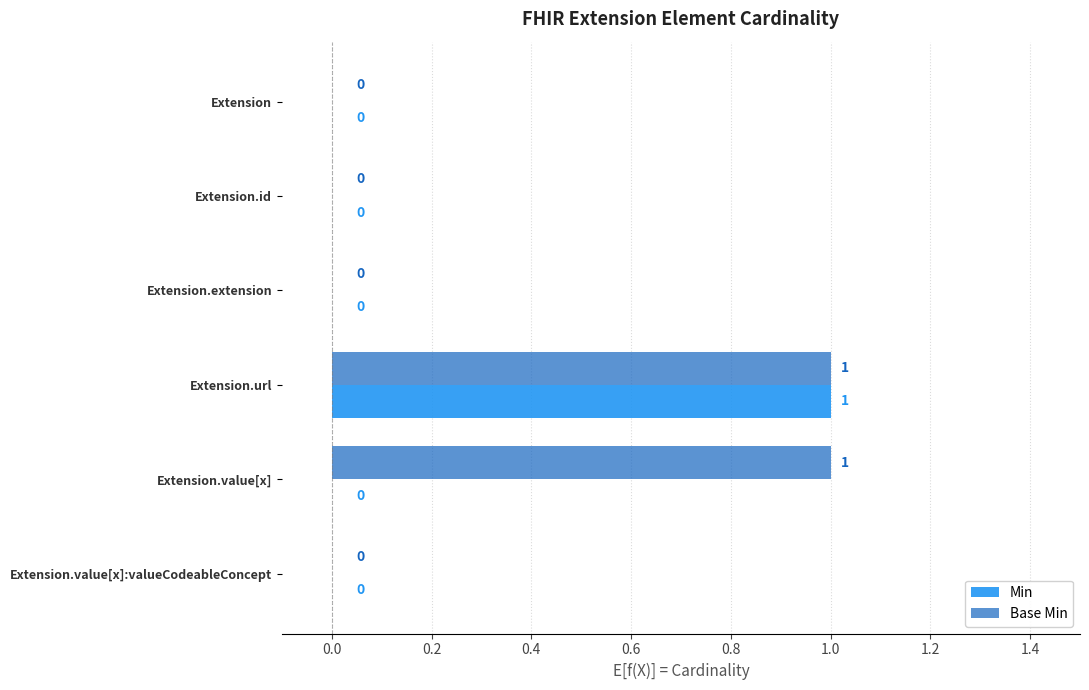

Which series has the largest total across all categories?

Base Min